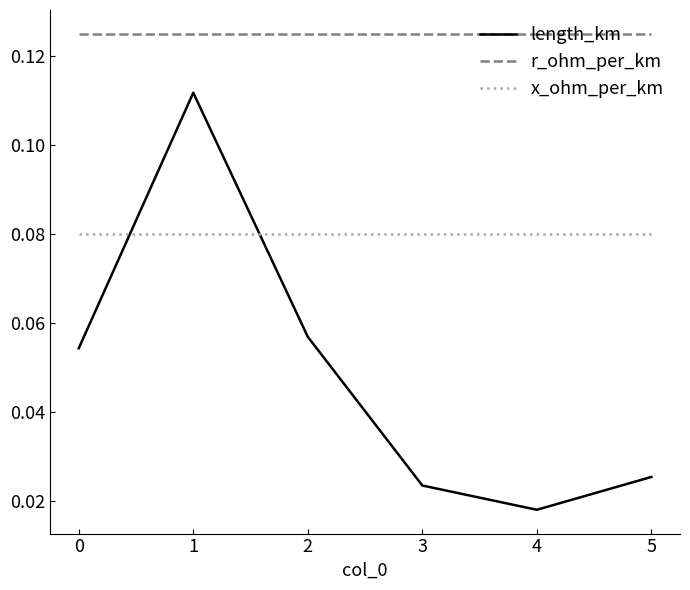

Is this an area chart (filled region under the line)?

No